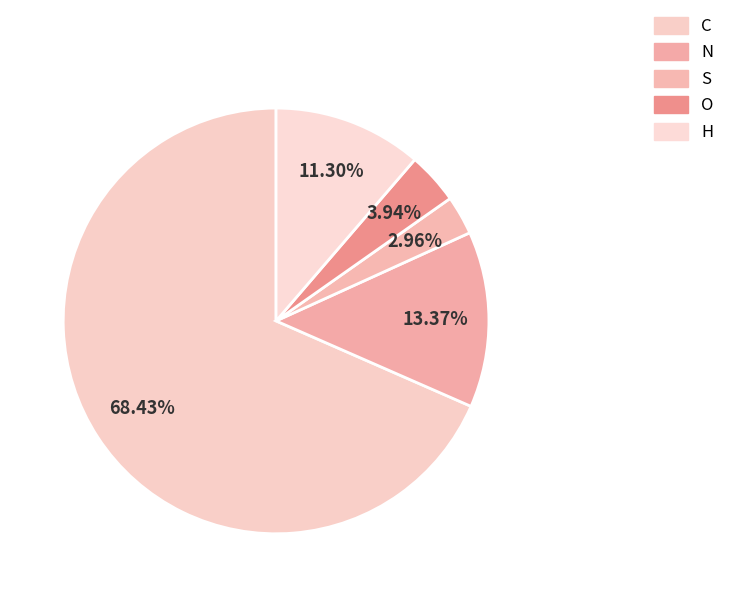

How much of the chart is everything except C?

31.6%